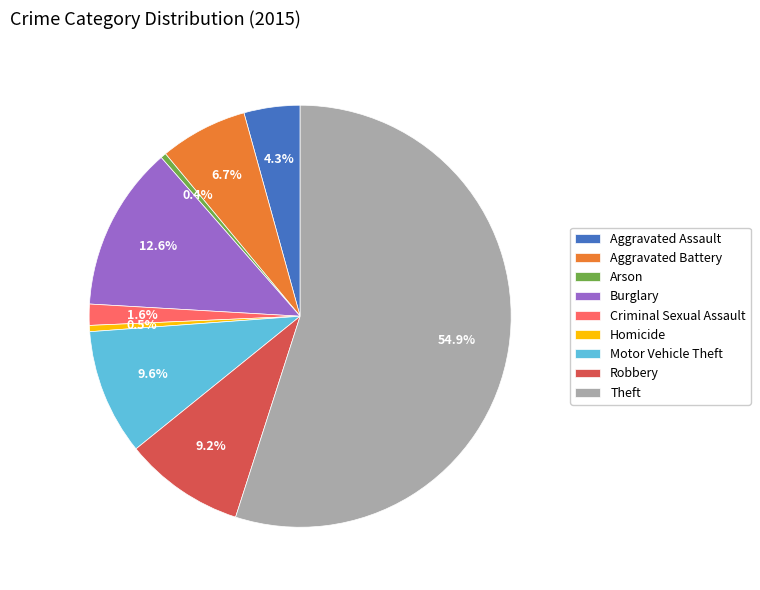

Combined, do Burglary and Robbery account for over 50%?

No